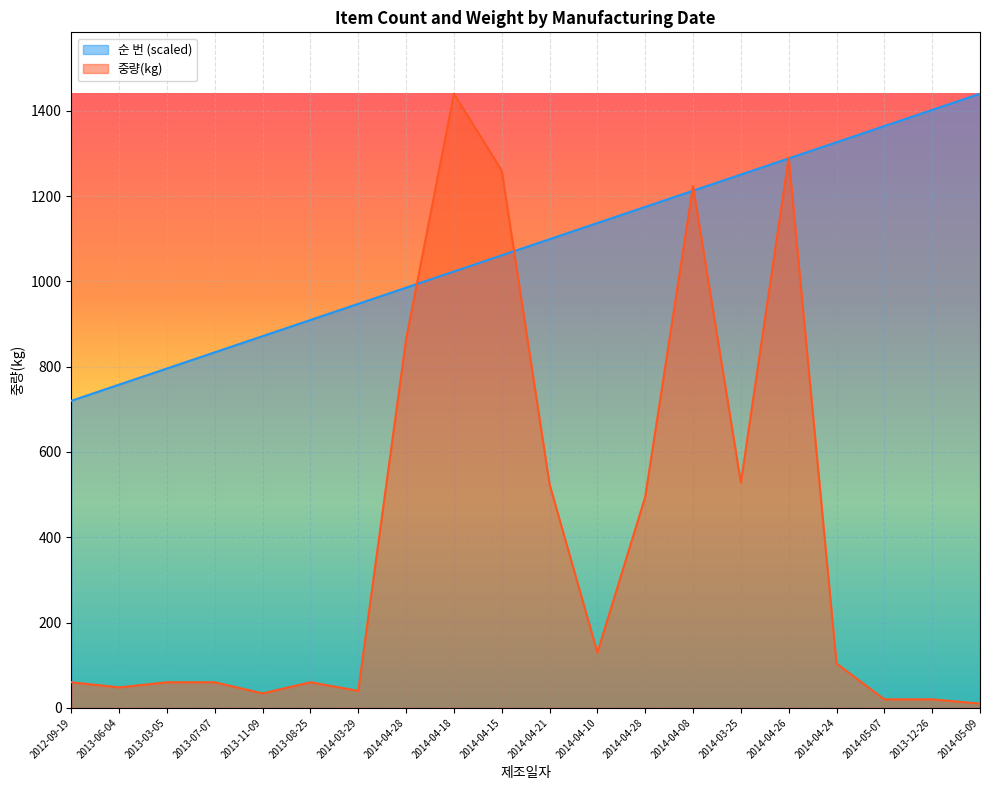

Which has a higher value, 2014-04-28 or 2014-04-24?

2014-04-24